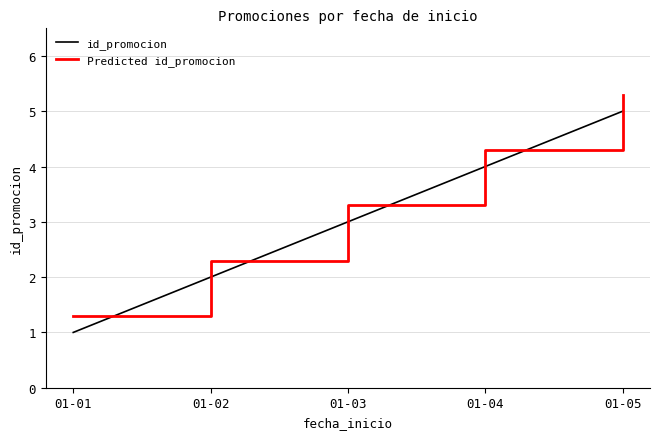

What is the difference between the highest and lowest values at 01-04?

0.3